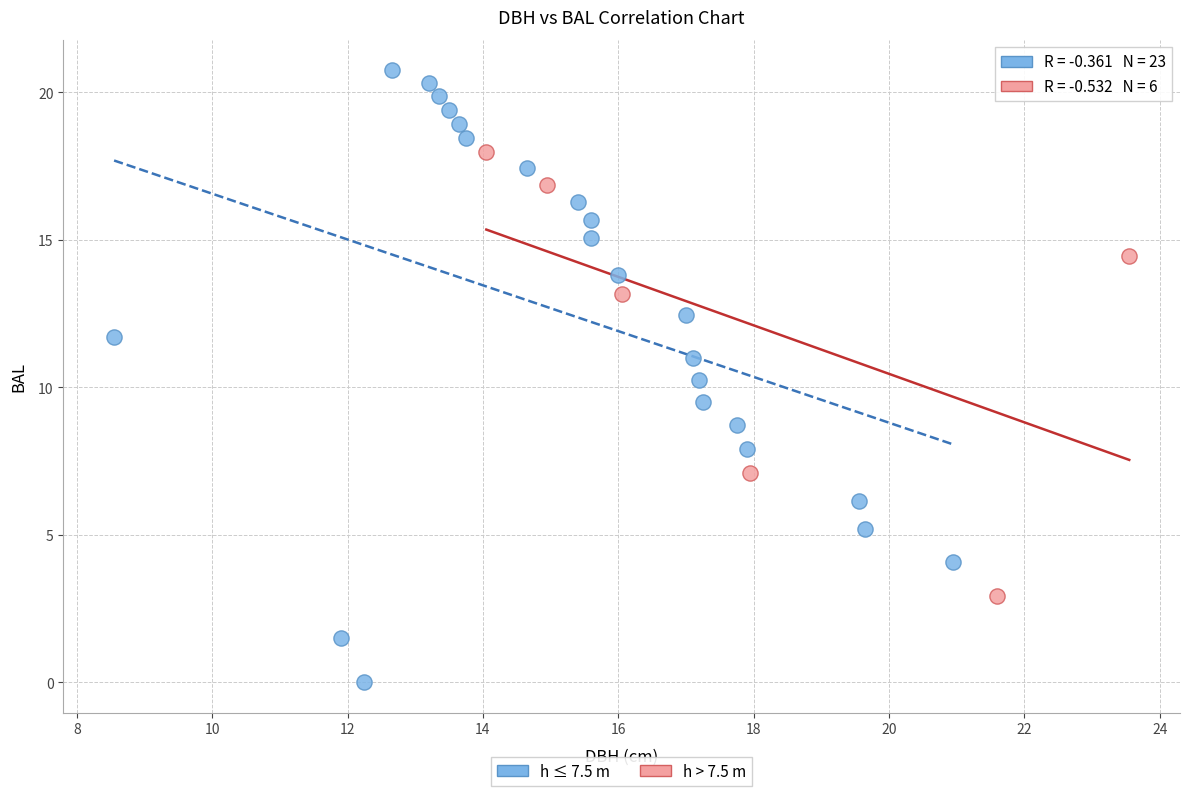

Which series has the largest Y range (max minus min)?

h ≤ 7.5 m